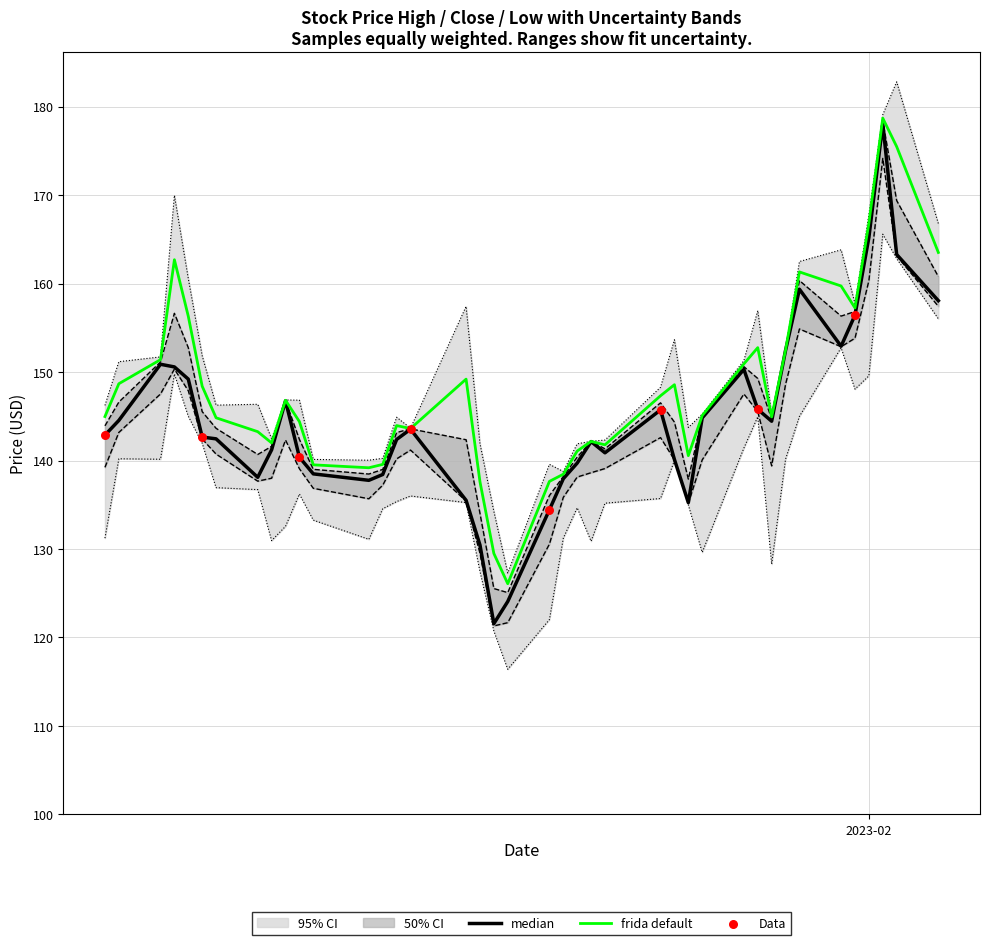

What is the highest value of the frida default series?

178.7